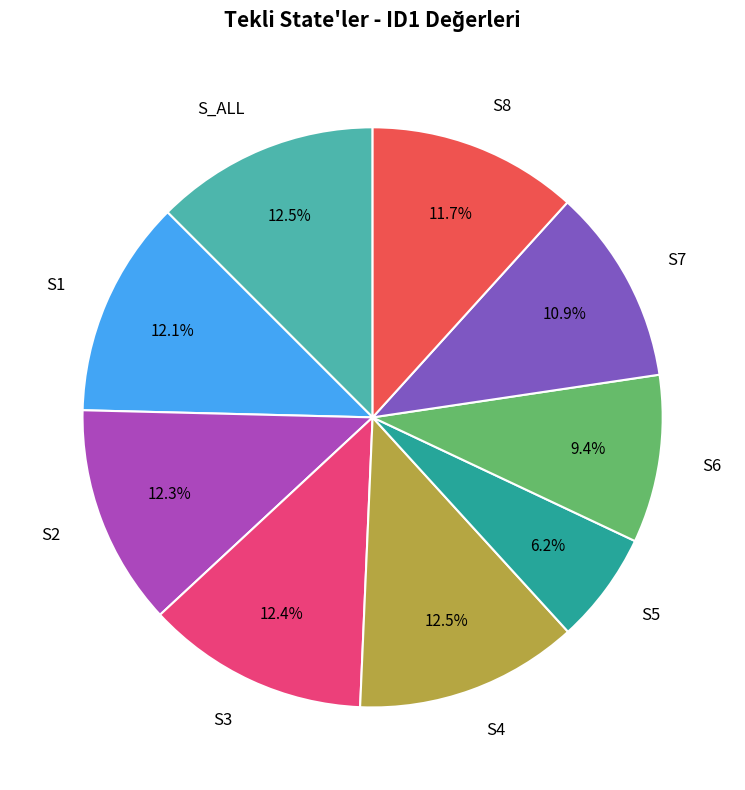

What is the total percentage of S2 and S5?

18.5%